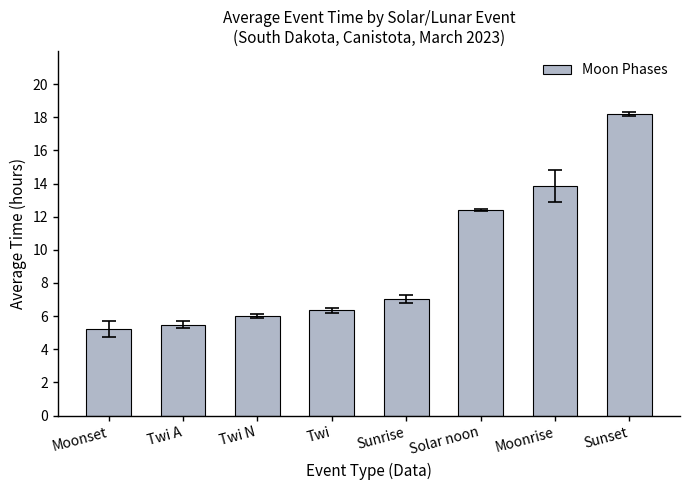

What is the difference between the second highest and minimum values?

8.6